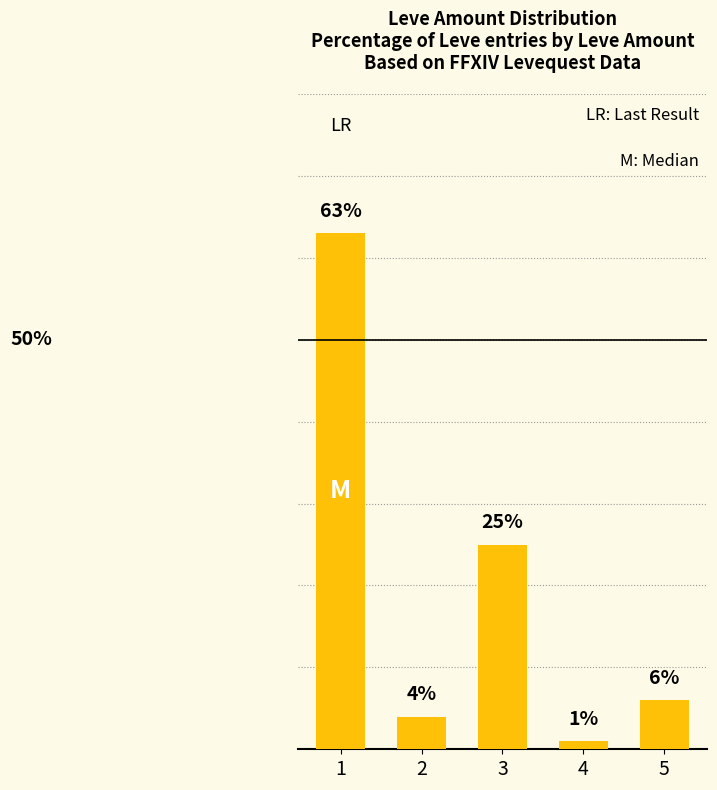

Rank the categories by value from lowest to highest.

4, 2, 5, 3, 1